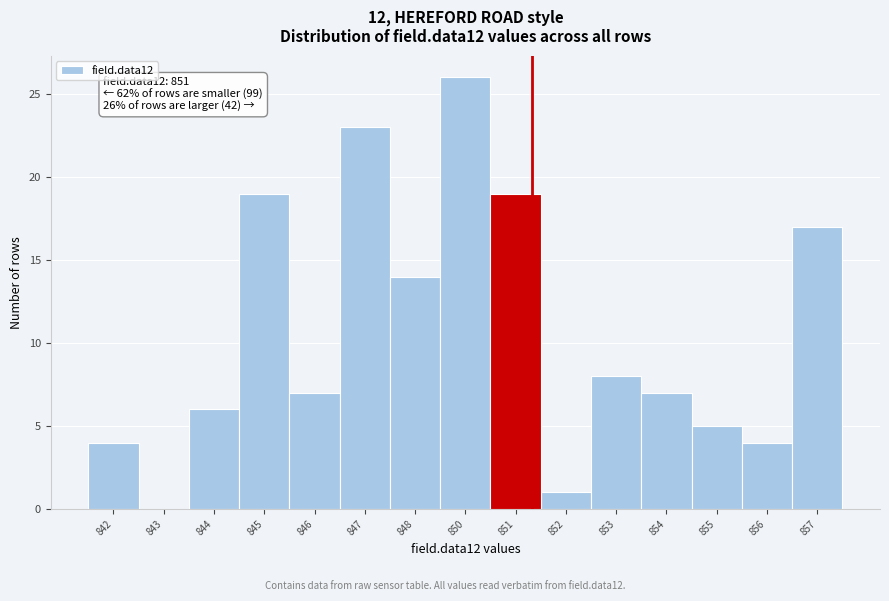

Reading left to right, list all the values displayed in this chart.

842=4	843=0	844=6	845=19	846=7	847=23	848=14	850=26	851=19	852=1	853=8	854=7	855=5	856=4	857=17